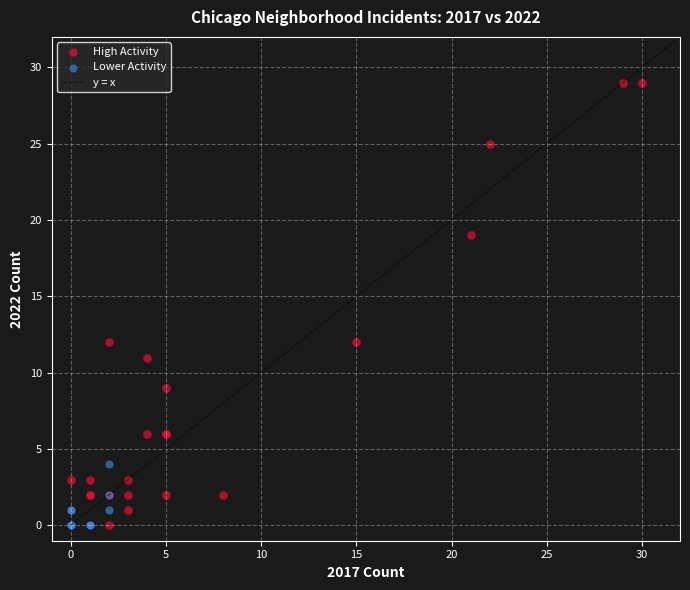

Which series has the largest Y range (max minus min)?

High Activity